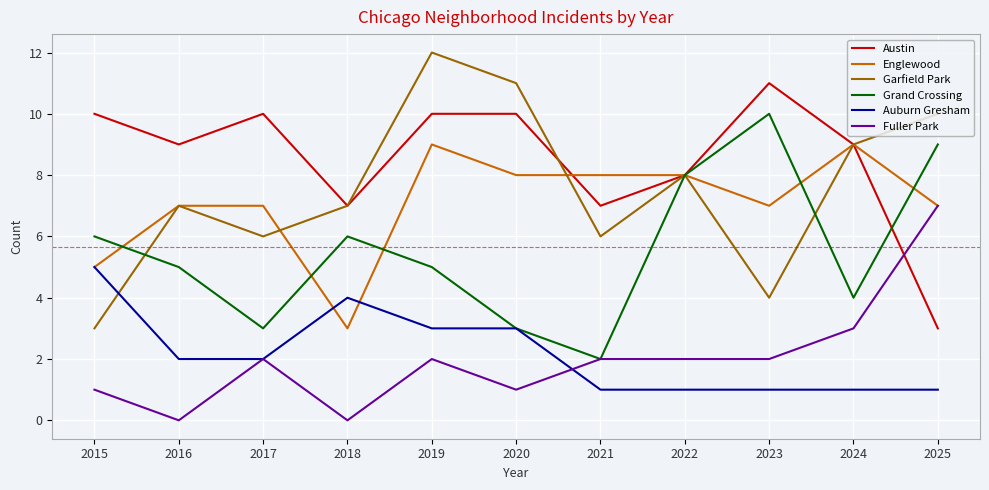

What is the highest value of the Fuller Park series?

7